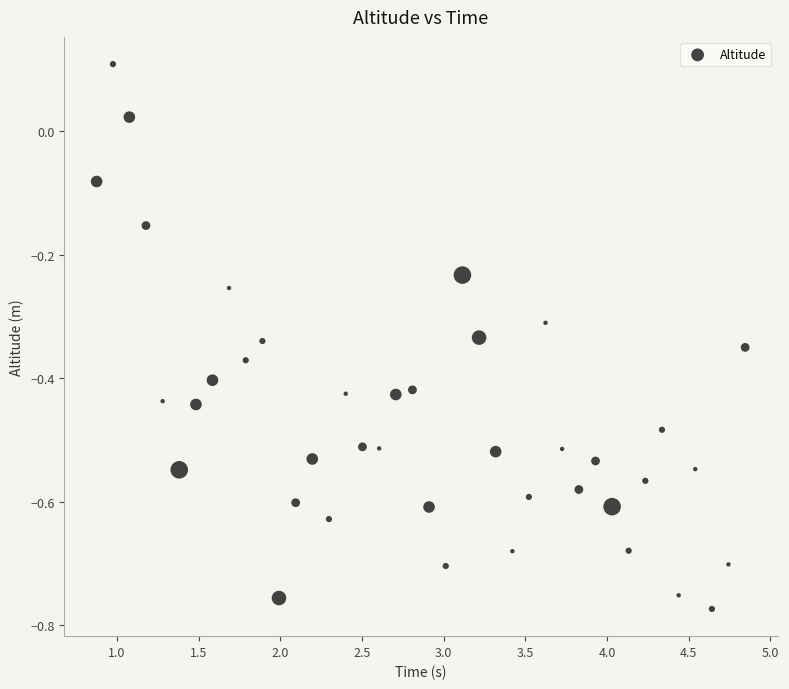

What is the range of Y values (max minus min)?

0.9